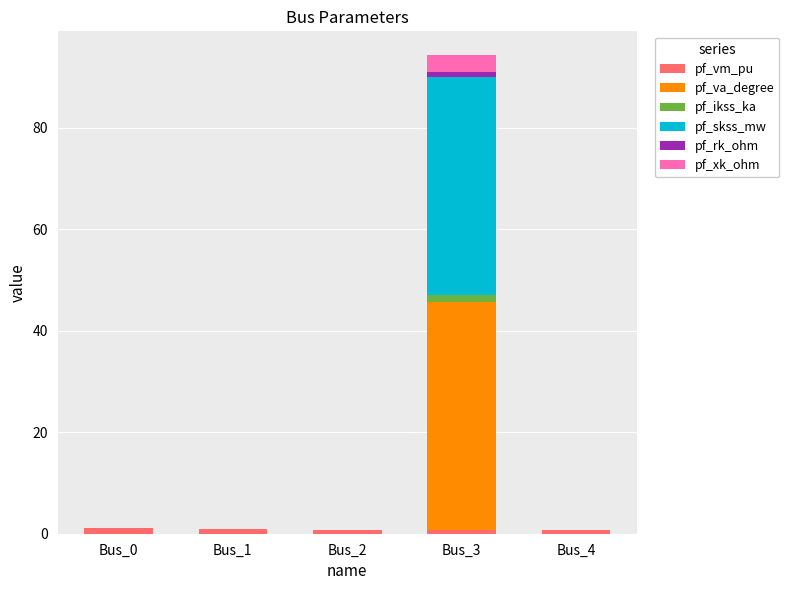

At which category is the sum across all series the highest?

Bus_3